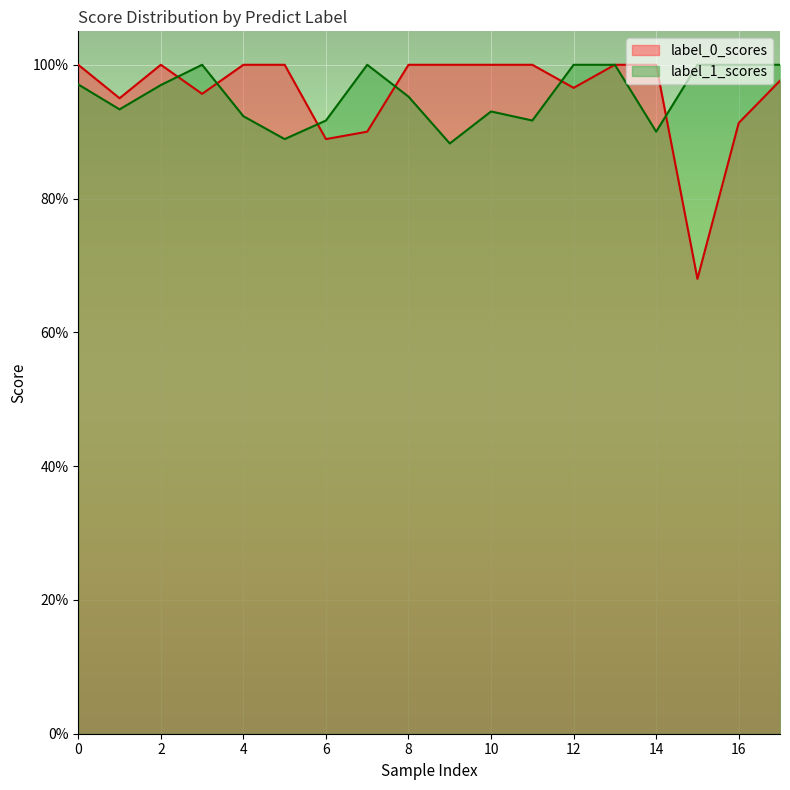

Is the value of label_0_scores at 17 greater than the value of label_1_scores at 13?

No